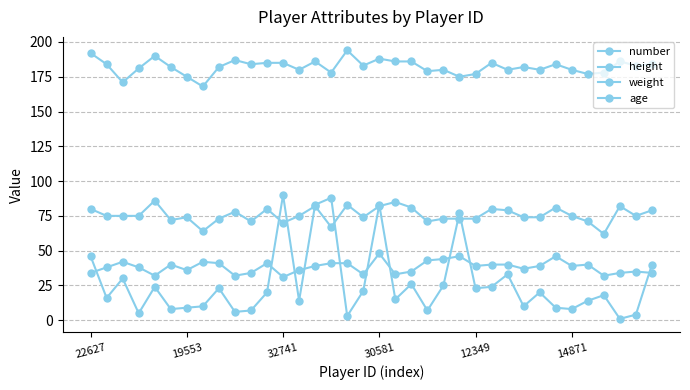

Does the chart have visible grid lines?

Yes